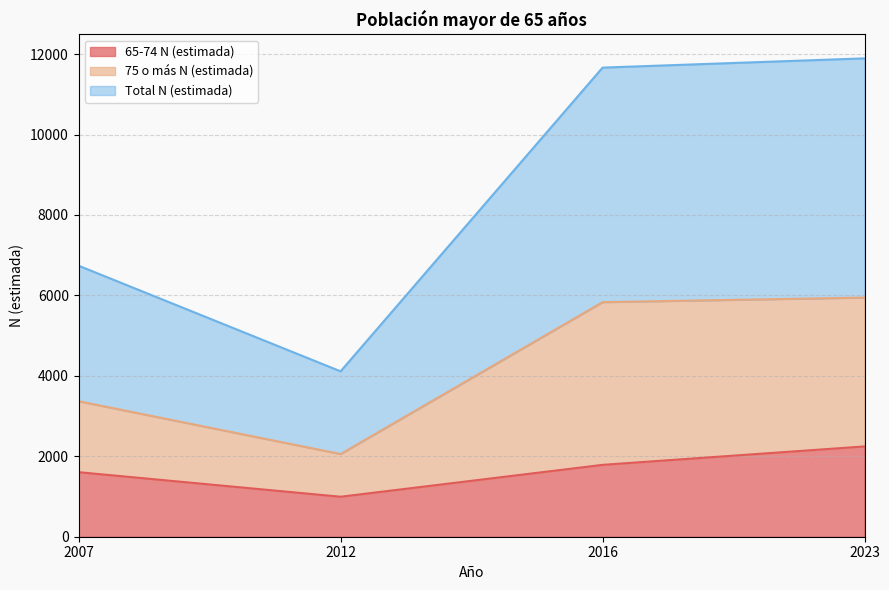

Read the 65-74 N (estimada) value at 2016, to the nearest 50.

1800